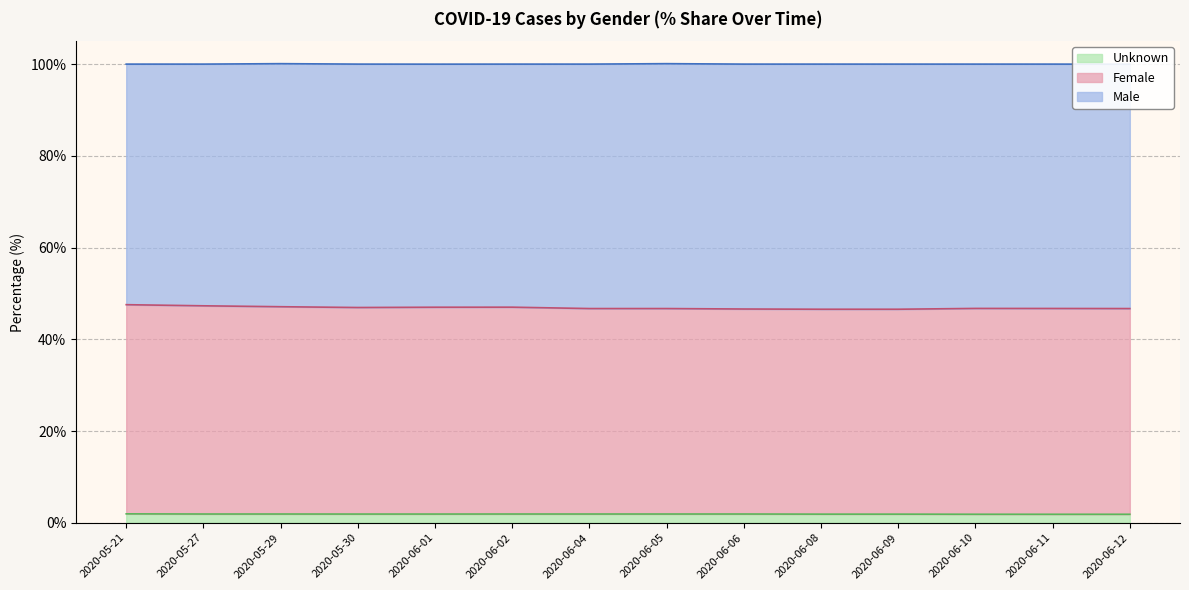

Which series has the largest total across all categories?

Female